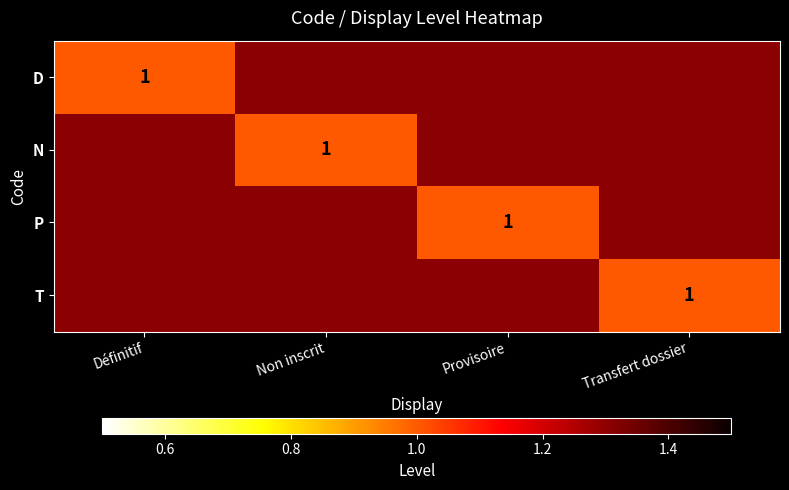

Is it true that N equals 1 at Non inscrit?

True